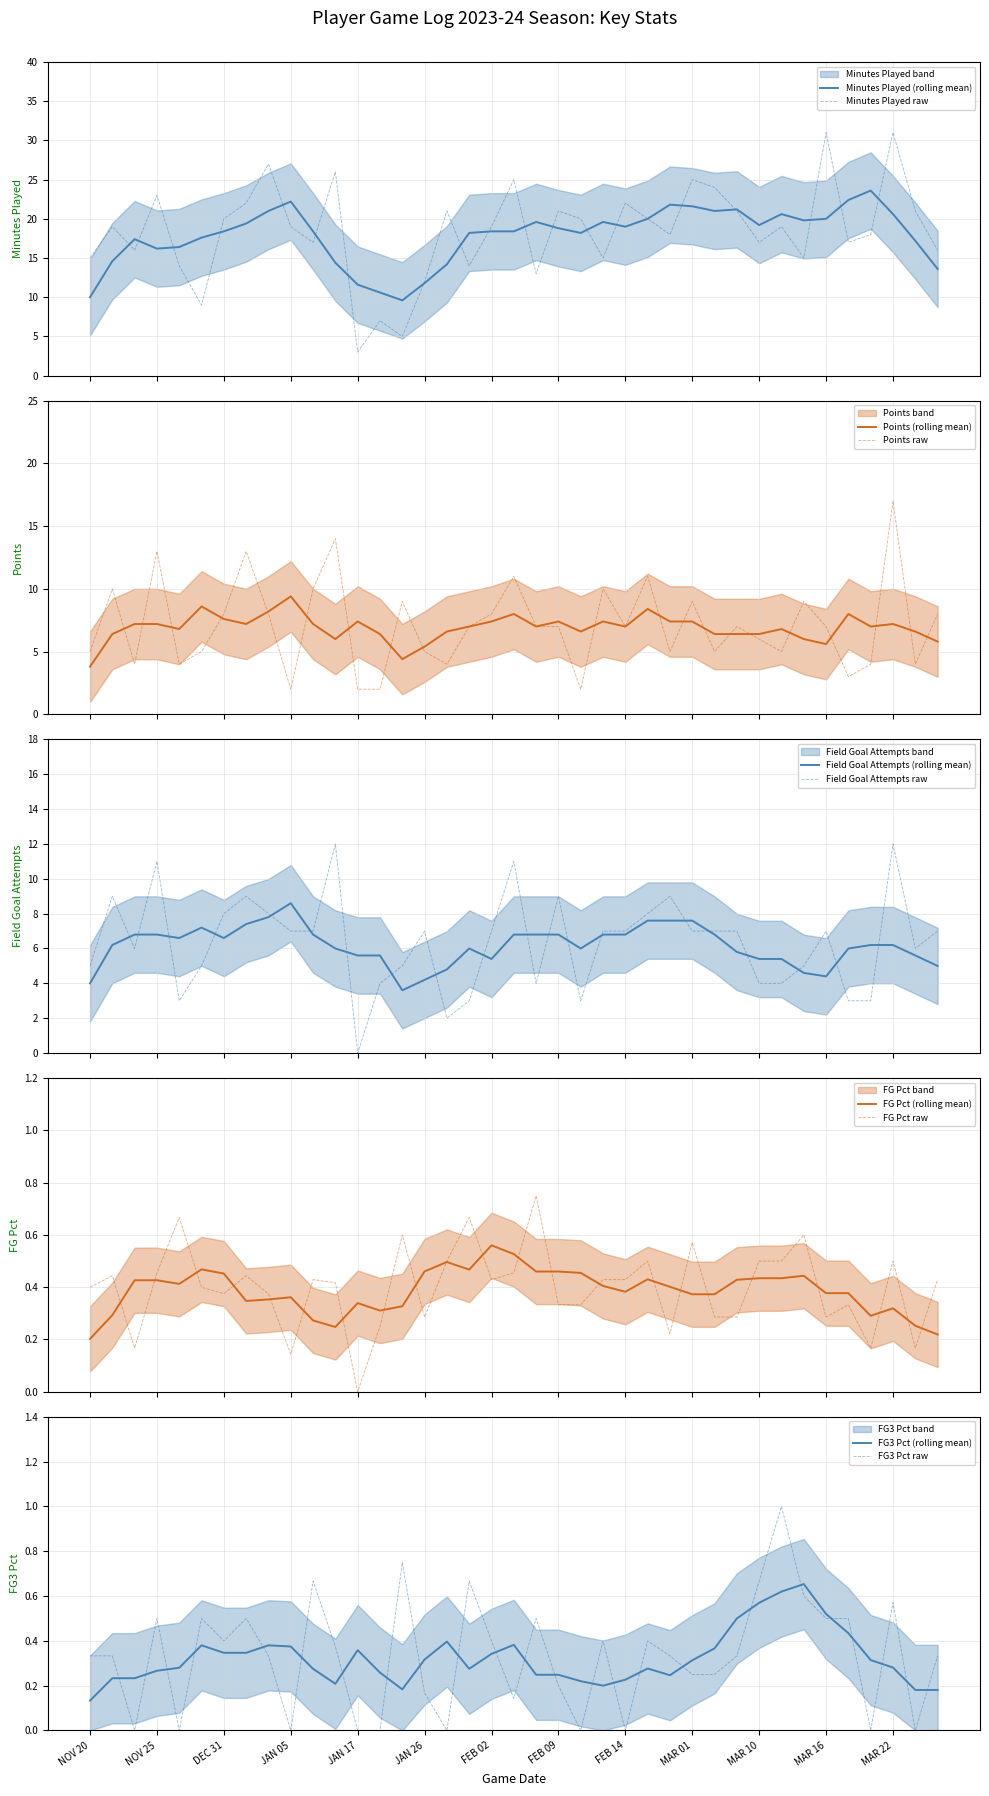

What is the maximum value for Minutes Played (rolling mean)?

23.6